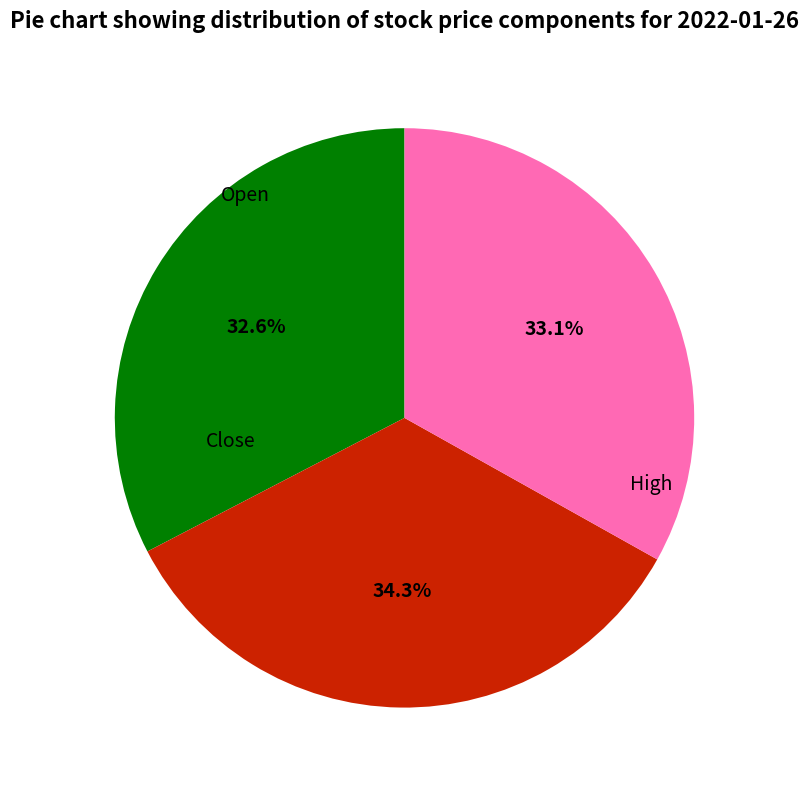

How many segments does this pie chart have?

3